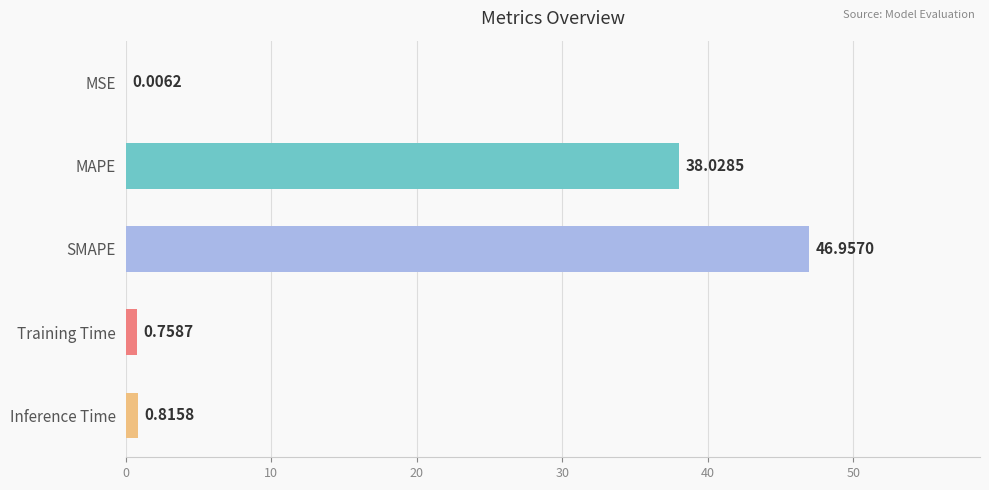

Where is the data nearest to the value 23?

MAPE